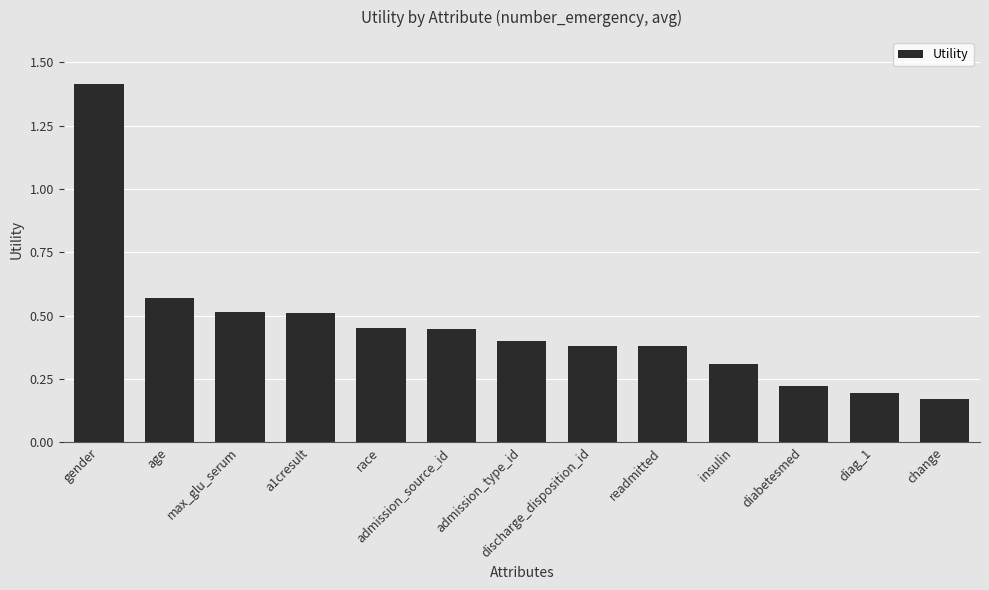

What is the sum of the values at race and discharge_disposition_id?

0.8